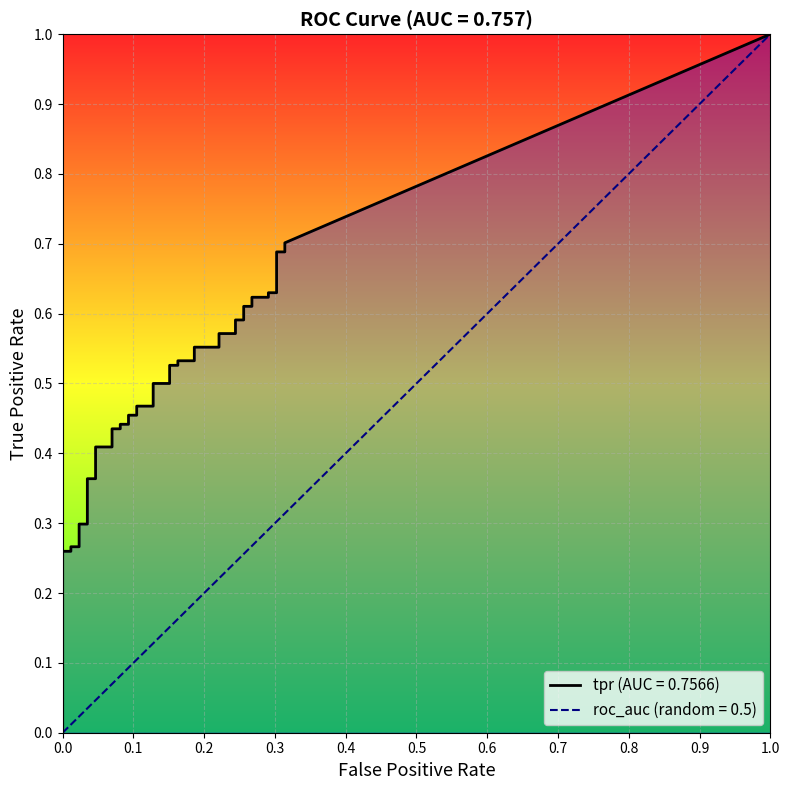

How many values in fpr are above zero?

38